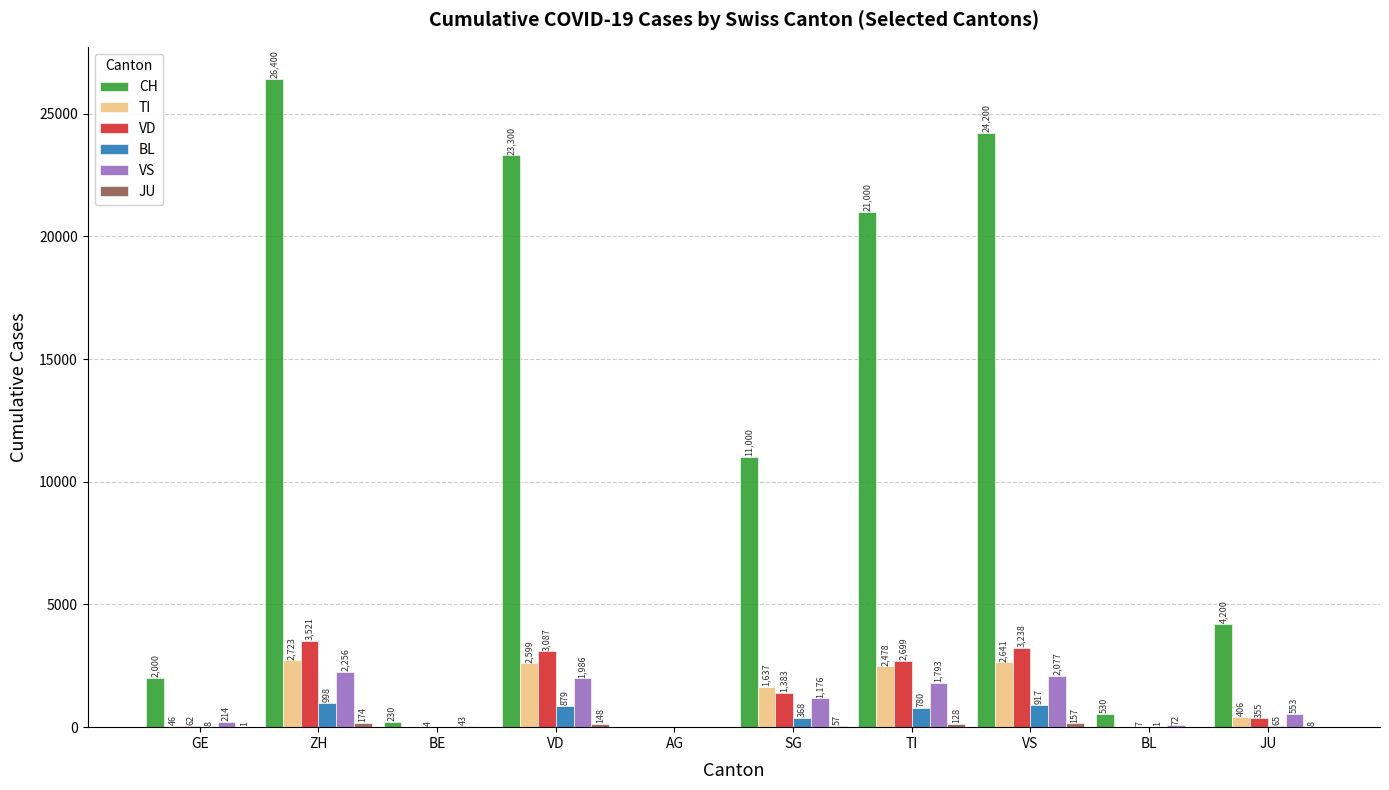

The TI series shows 2723 at ZH. True or false?

True